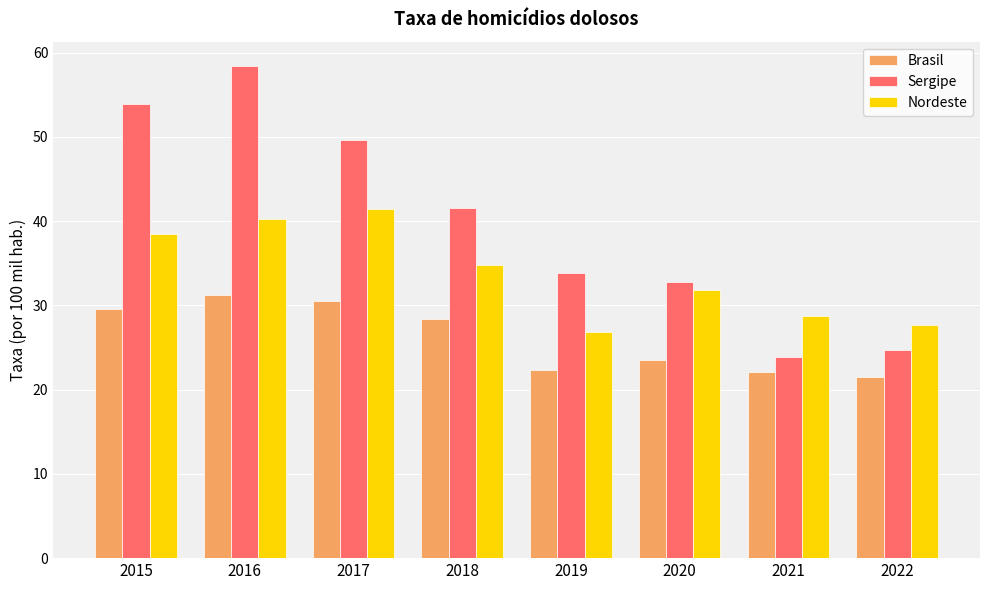

Which series has the largest total across all categories?

Sergipe